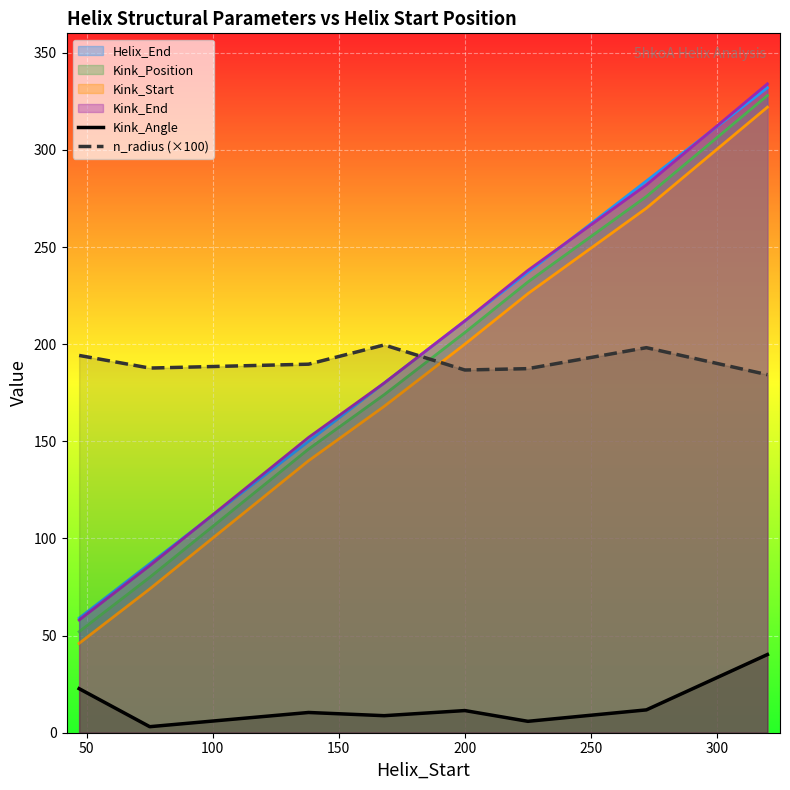

True or false: Kink_Start and Helix_End intersect in this chart.

False